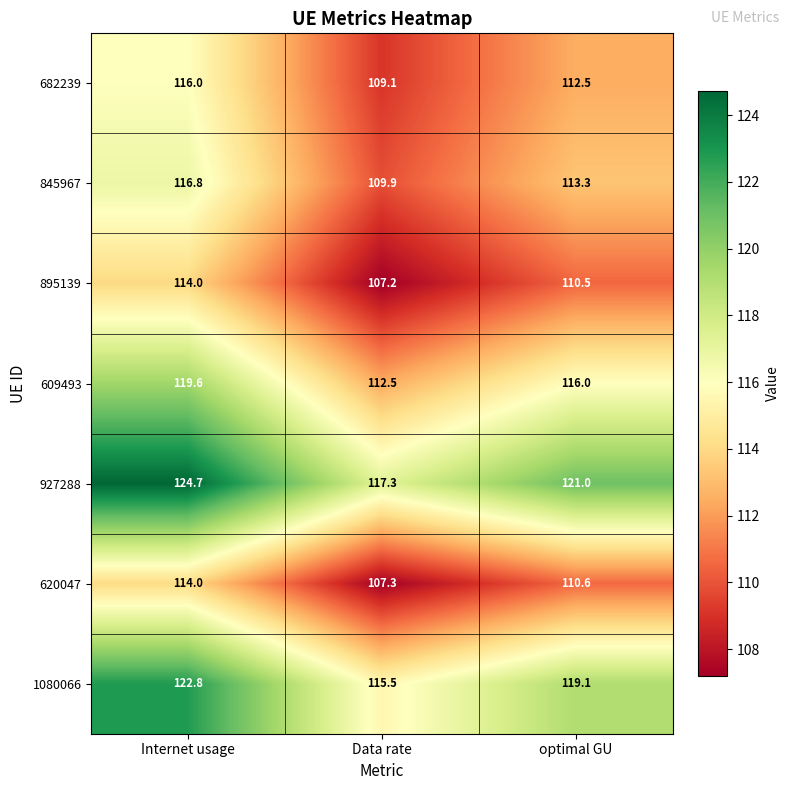

Reading left to right, list all the values displayed in this chart.

682239: 116.0	109.1	112.5
845967: 116.8	109.9	113.3
895139: 114.0	107.2	110.5
609493: 119.6	112.5	116.0
927288: 124.7	117.3	121.0
620047: 114.0	107.3	110.6
1080066: 122.8	115.5	119.1